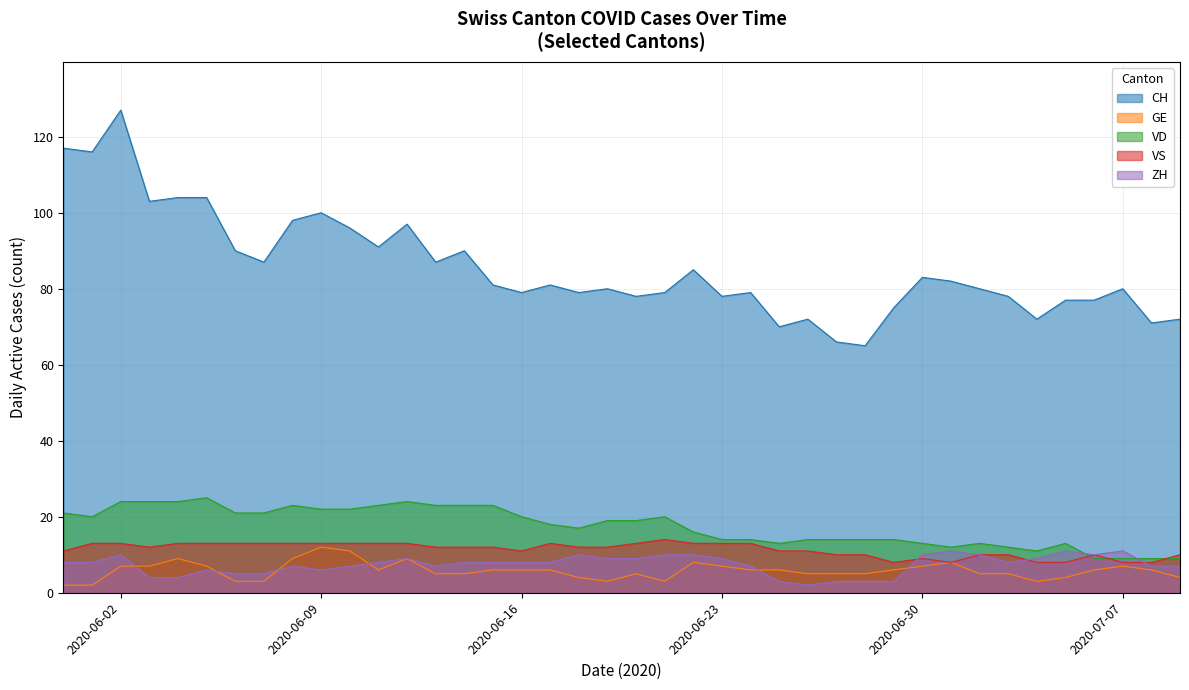

Rank the categories by CH value from lowest to highest.

2020-06-28, 2020-06-27, 2020-06-25, 2020-07-08, 2020-06-26, 2020-07-04, 2020-07-09, 2020-06-29, 2020-07-05, 2020-07-06, 2020-06-20, 2020-06-23, 2020-07-03, 2020-06-16, 2020-06-18, 2020-06-21, 2020-06-24, 2020-06-19, 2020-07-02, 2020-07-07, 2020-06-15, 2020-06-17, 2020-07-01, 2020-06-30, 2020-06-22, 2020-06-07, 2020-06-13, 2020-06-06, 2020-06-14, 2020-06-11, 2020-06-10, 2020-06-12, 2020-06-08, 2020-06-09, 2020-06-03, 2020-06-04, 2020-06-05, 2020-06-01, 2020-05-31, 2020-06-02